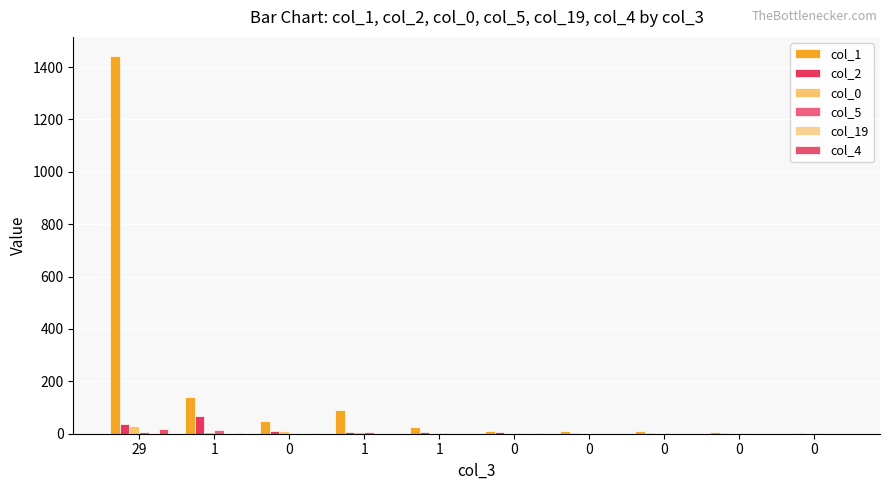

How many data points does each series have?

10